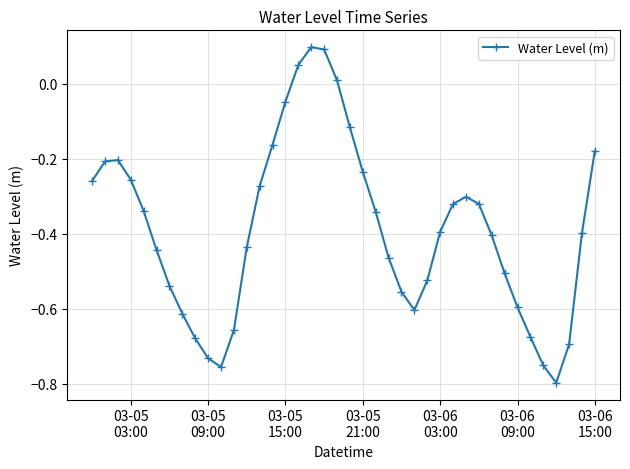

How many interior local peaks (higher than both neighbors) does the data have?

3